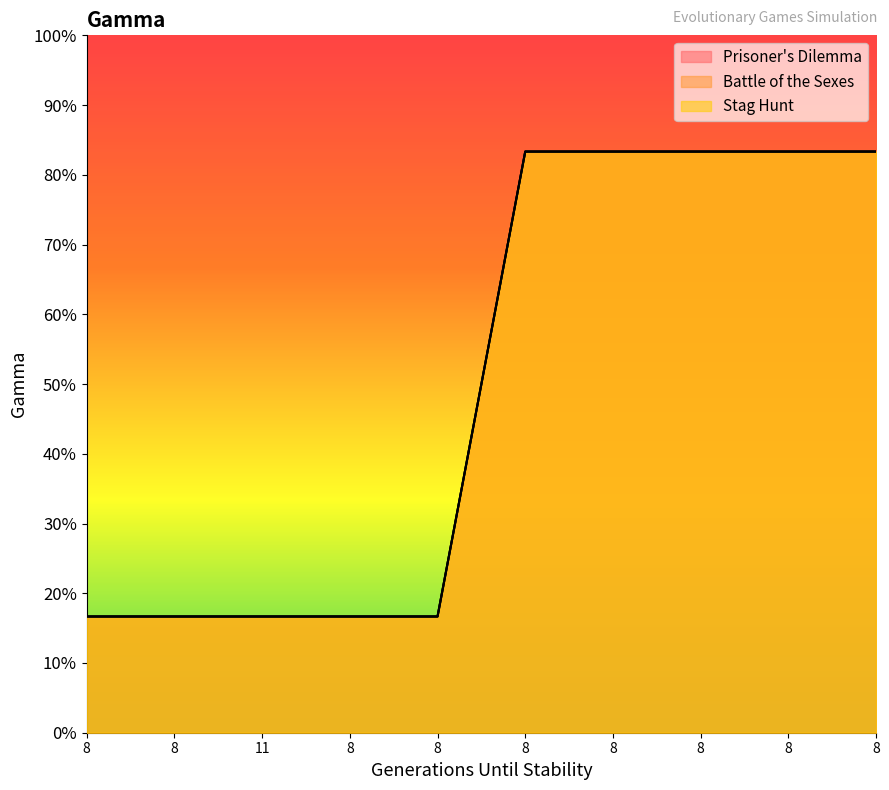

What is the sum of all Stag Hunt values?

5.0